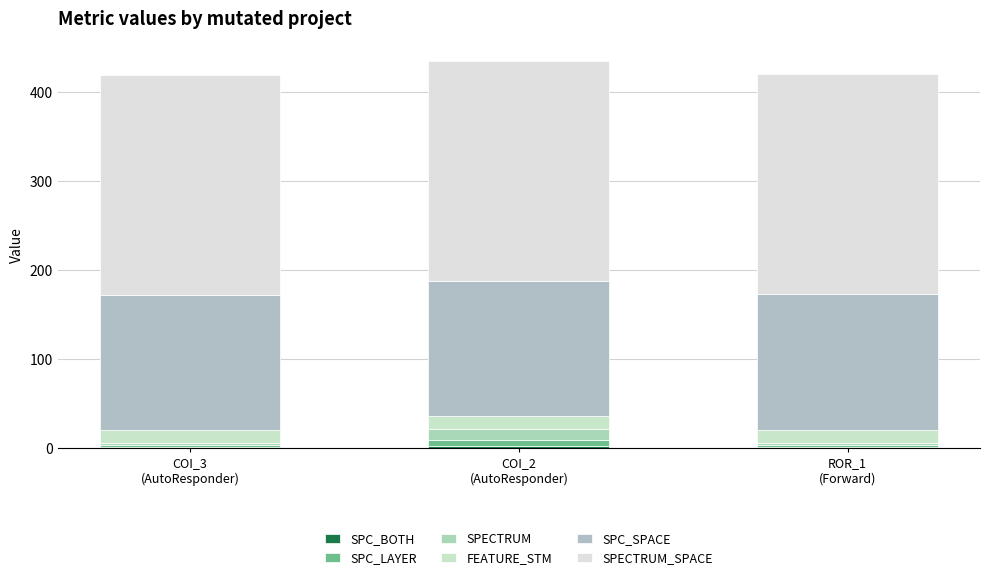

At how many categories does at least one series exceed 32?

3